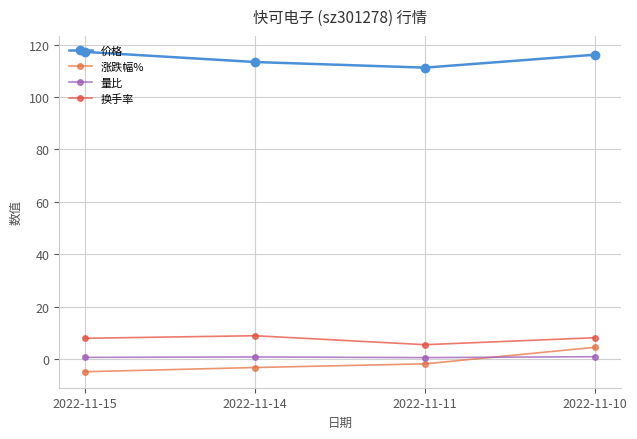

True or false: 换手率 and 涨跌幅% cross at least once.

False